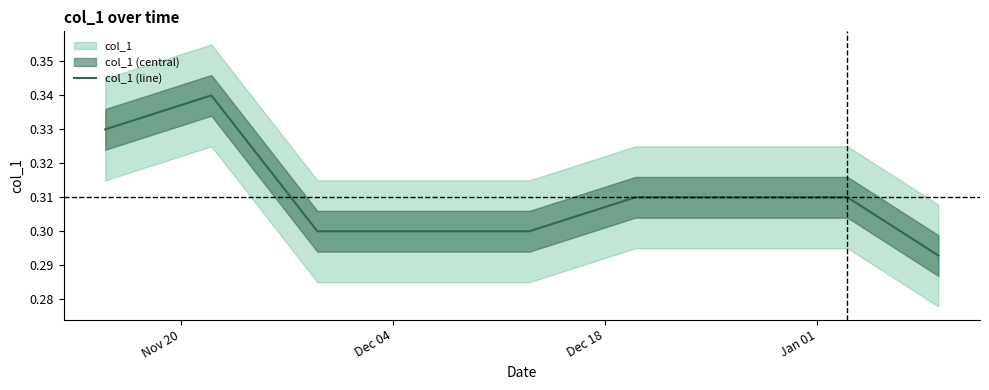

Does the chart have visible grid lines?

No